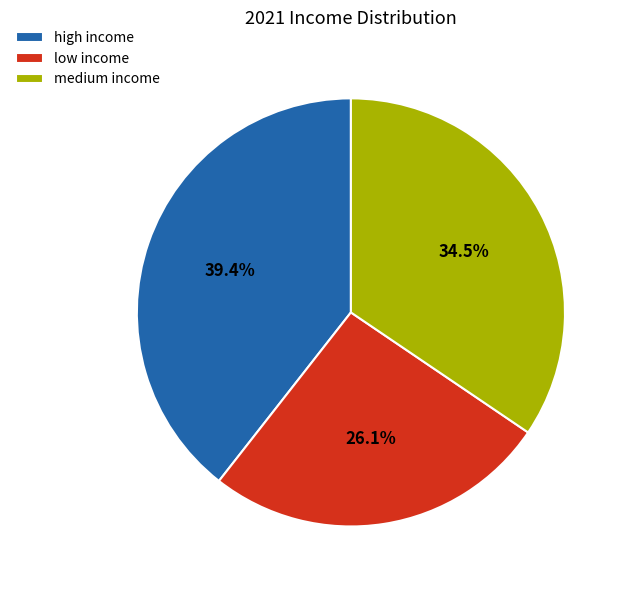

Is it true that high income is 30% of the pie?

False